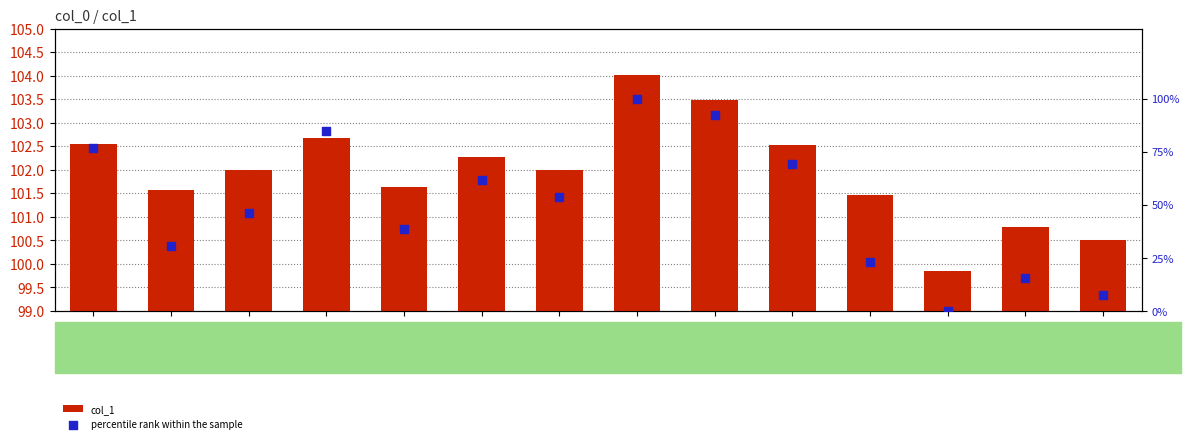

Which series contains the highest Y value?

percentile rank within the sample